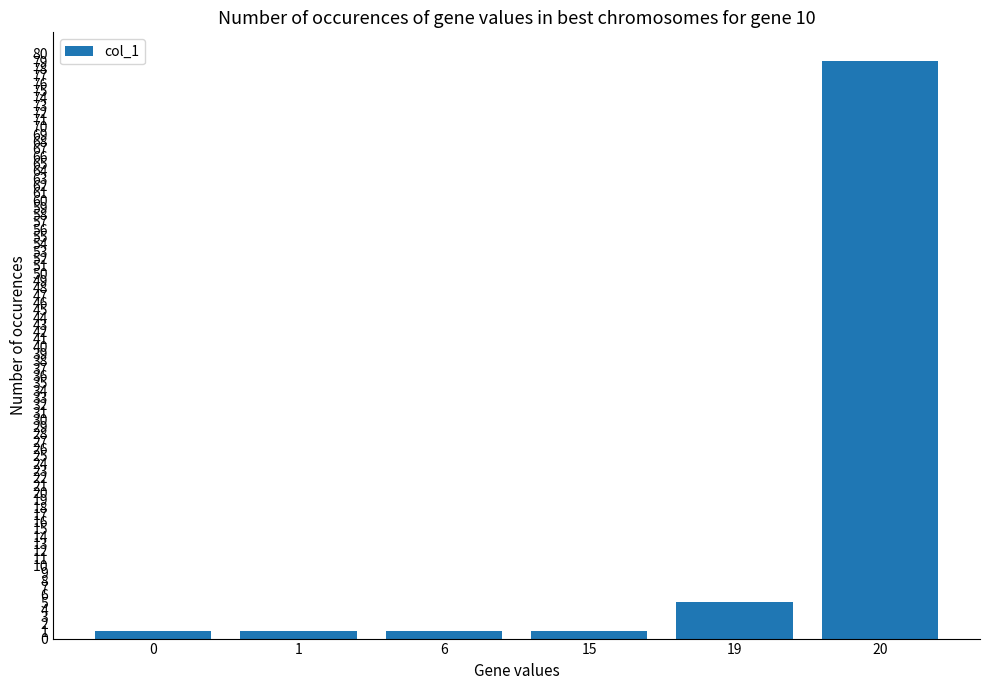

What is the sum of all values?

88